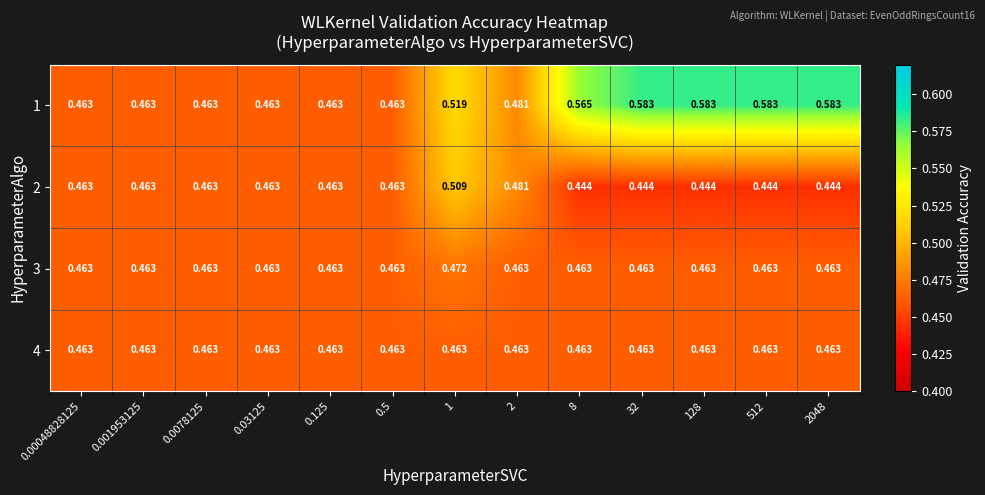

Is the value of 2 at 8 greater than the value of 3 at 0.03125?

No